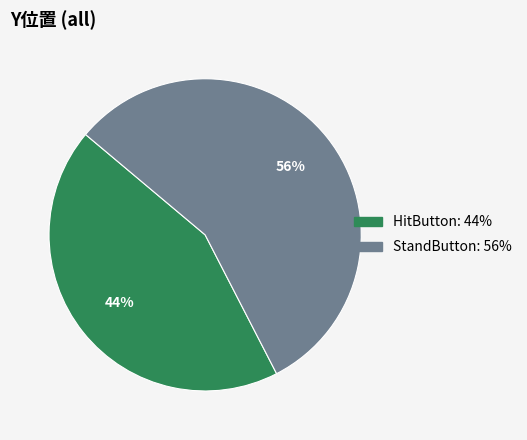

The StandButton slice represents 65% of the pie. True or false?

False